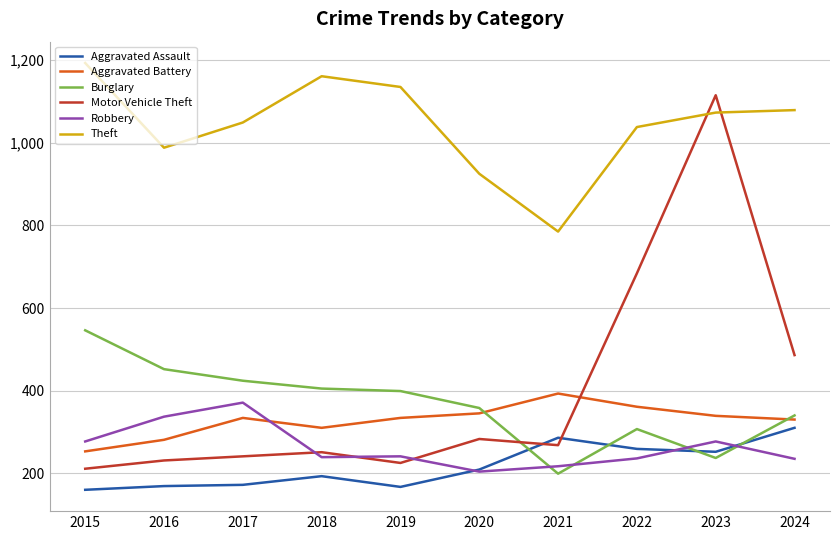

Which category has the highest value in the Aggravated Battery series?

2021